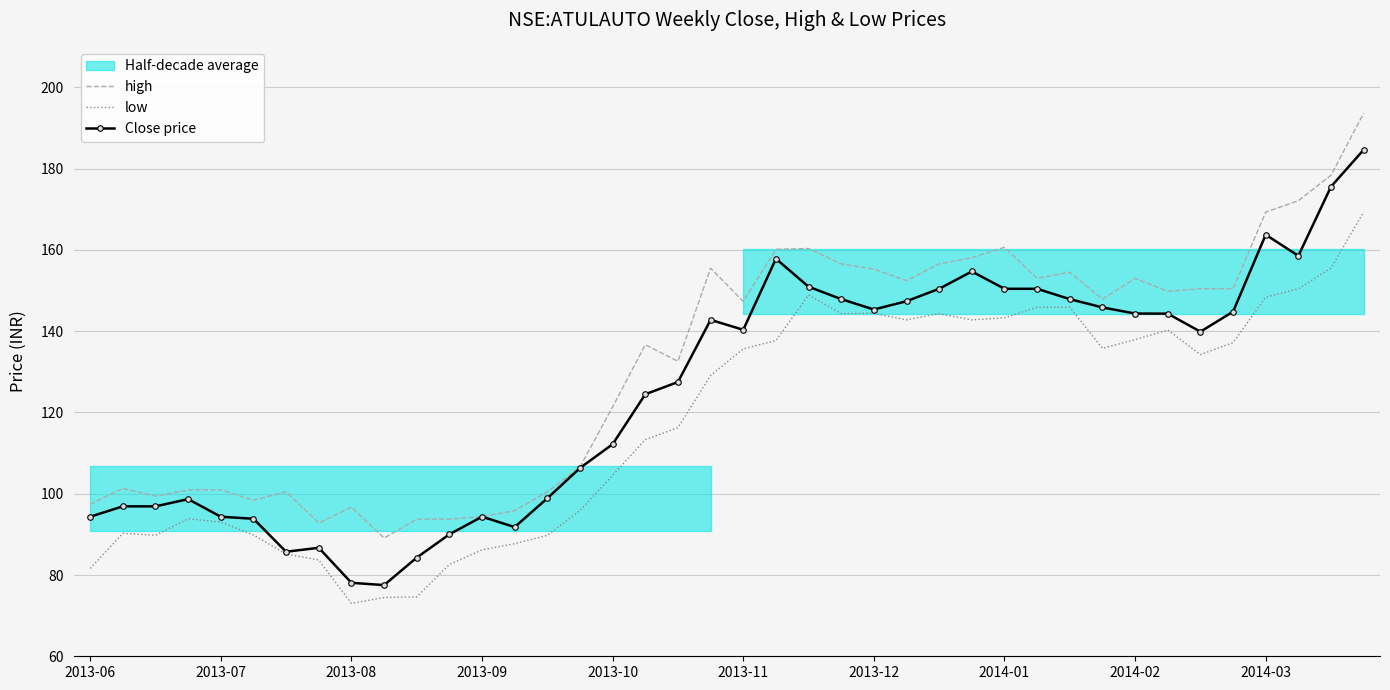

Is it true that low equals 143.3 at 2014-01?

True